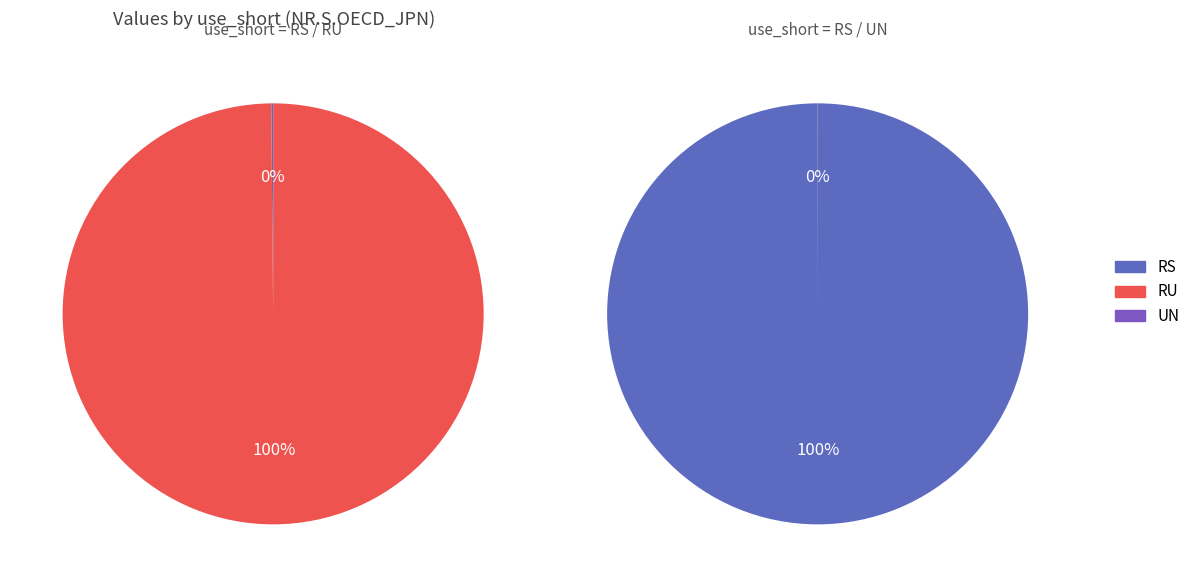

To the nearest percent, what is the average slice percentage?

33%